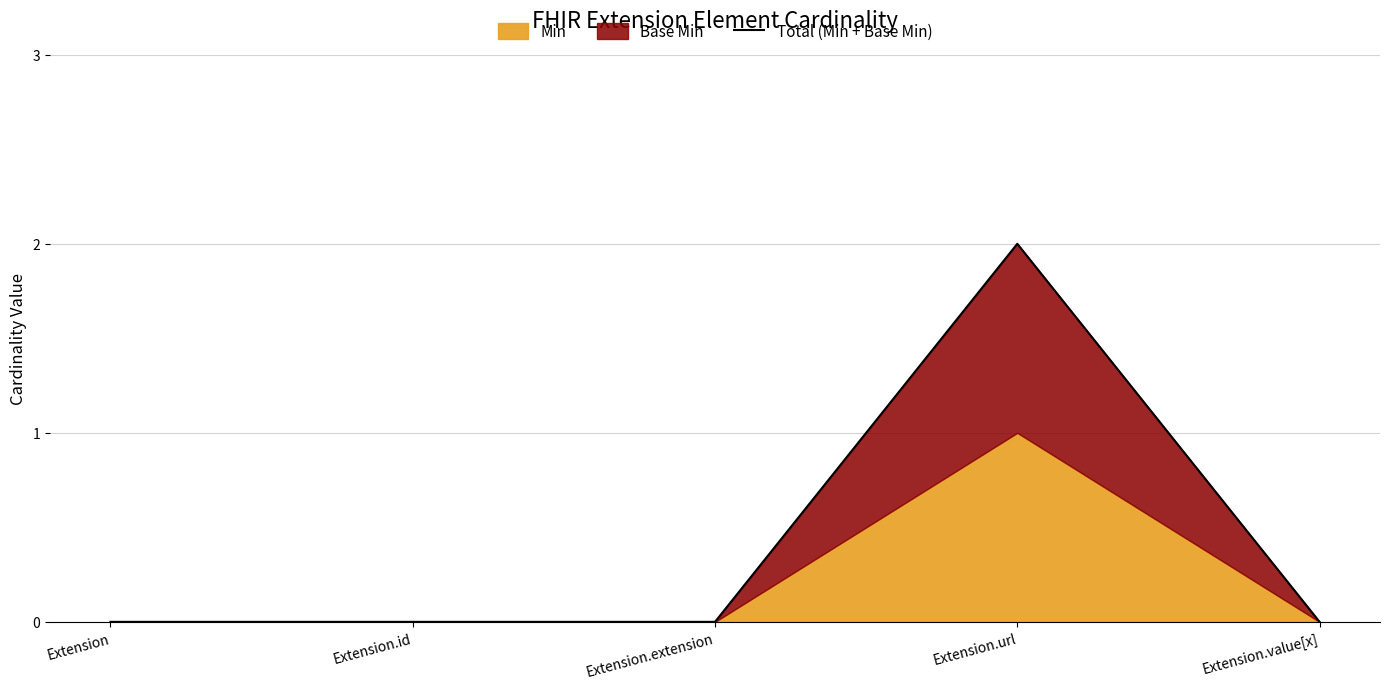

Reading right to left, extract all data points from this chart.

0	2	0	0	0